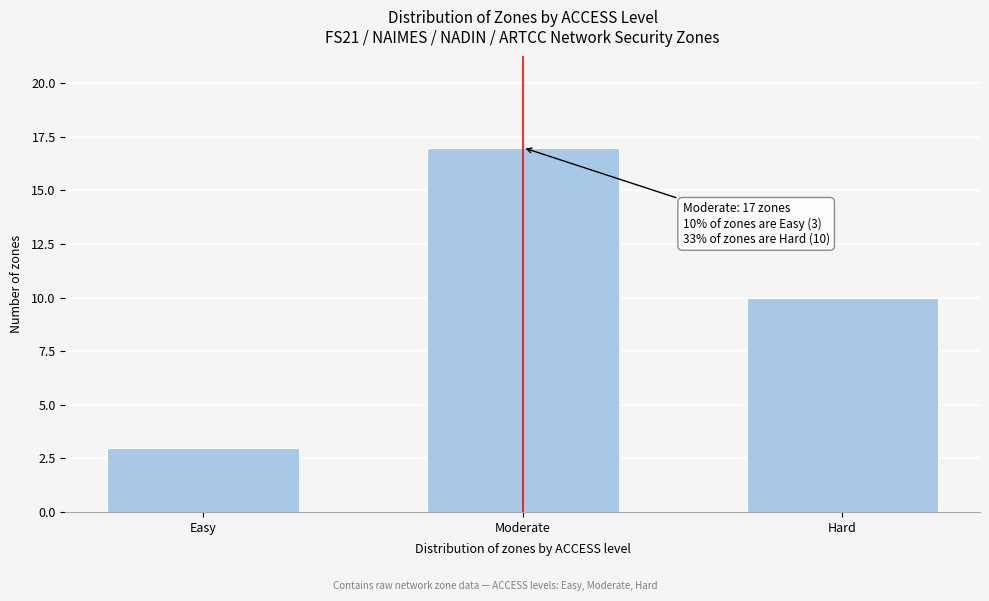

Reading left to right, extract all data points from this chart.

3	17	10